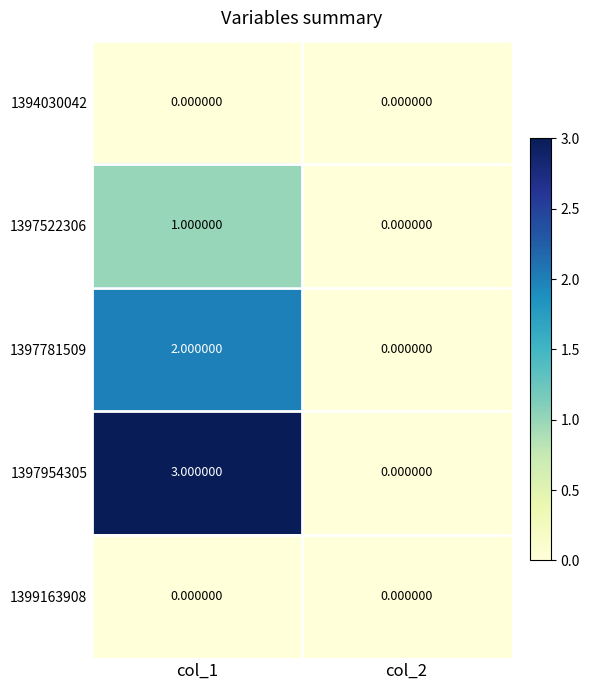

What is the sum of all 1397954305 values?

3